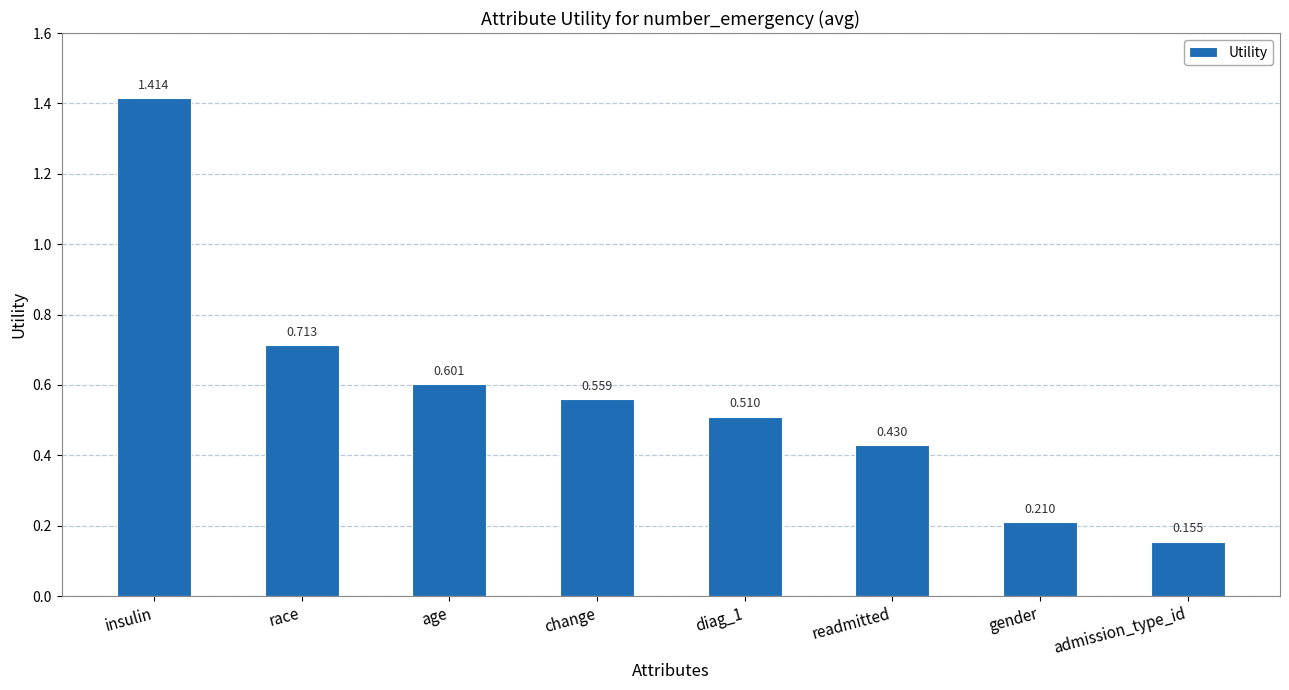

How many values are between 0 and 1?

7